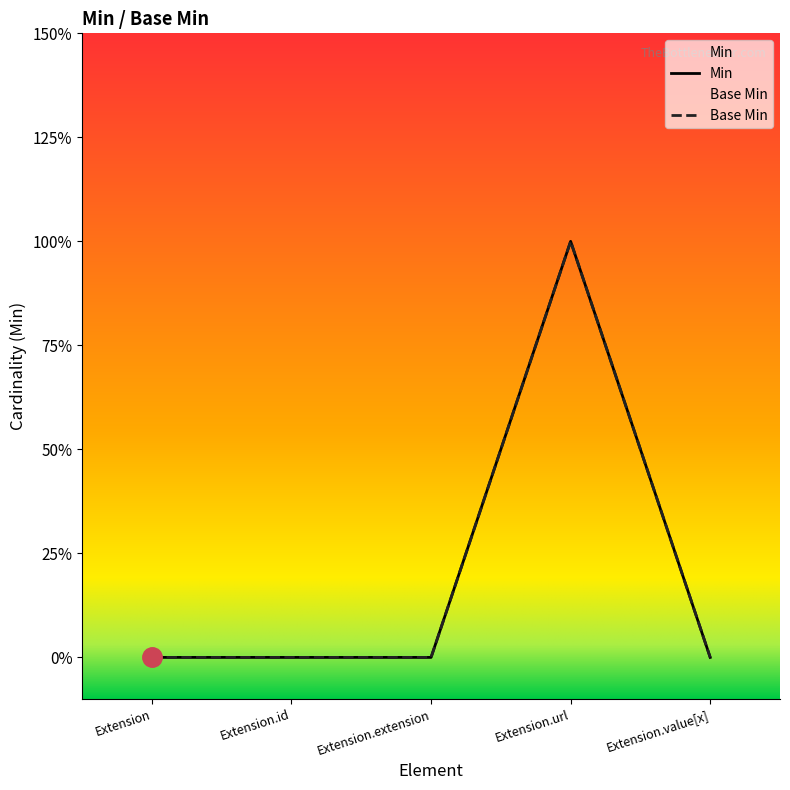

List the series in order of their peak value, highest first.

Min, Base Min